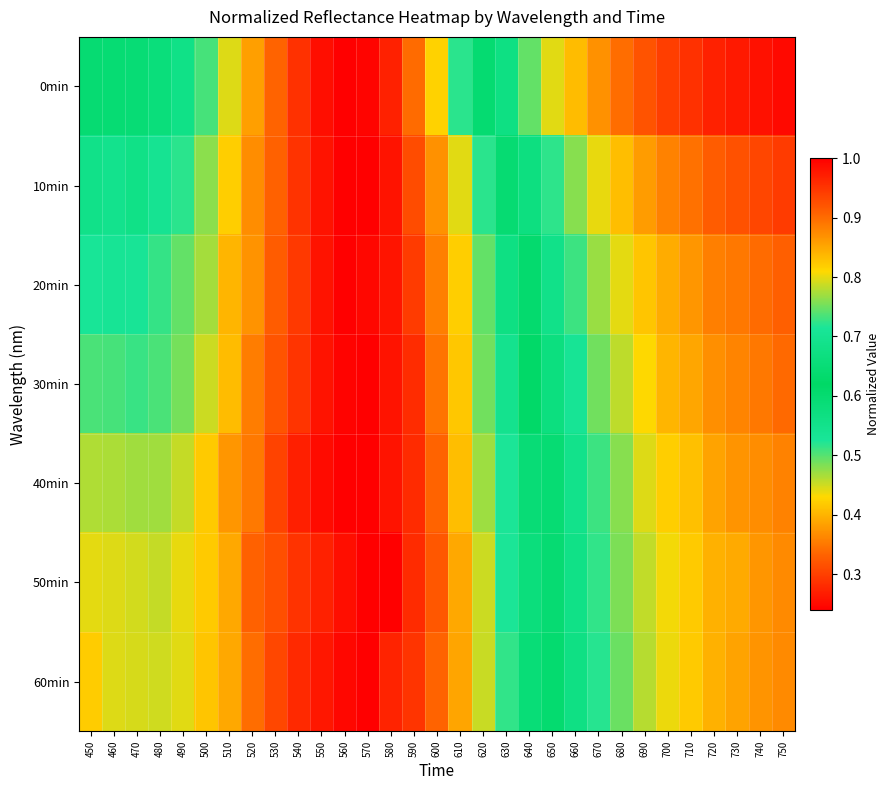

What is the total value across all series at 520?

6.2